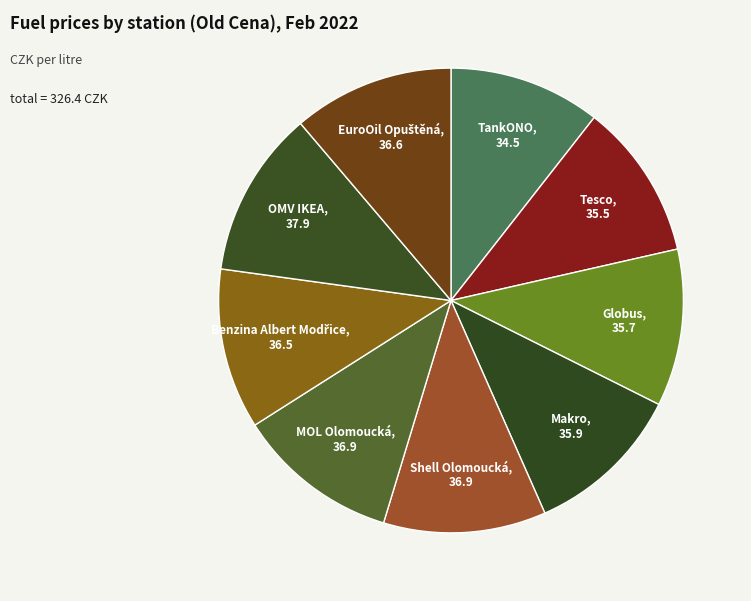

Does MOL Olomoucká represent more than half of the total?

No